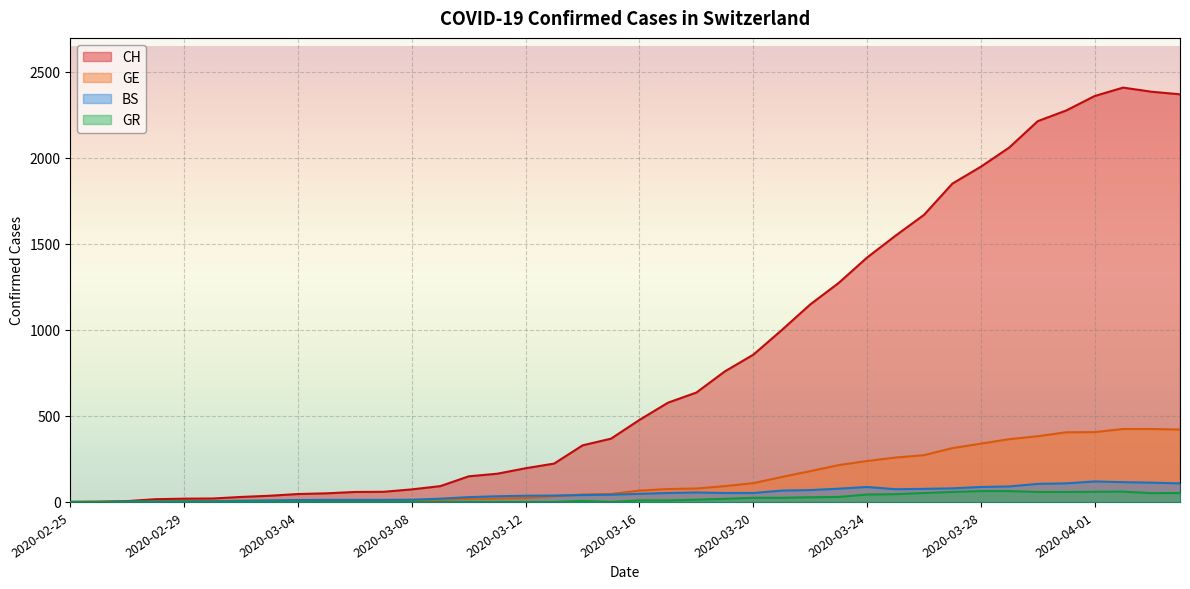

Reading left to right, extract all data points from this chart.

CH: 0	1	5	16	19	20	29	36	46	50	58	59	73	92	149	164	196	223	329	368	477	577	636	759	856	999	1148	1273	1421	1548	1669	1851	1949	2061	2214	2276	2360	2409	2385	2370
GE: 0	1	1	2	3	3	3	4	4	5	7	7	9	13	18	20	23	33	43	46	66	75	78	92	109	145	179	214	238	258	272	313	339	365	382	405	406	424	424	421
BS: 0	0	3	3	4	4	7	9	11	12	12	12	13	19	28	33	36	37	40	42	47	52	55	52	52	66	69	77	87	74	76	79	87	90	105	108	119	115	112	108
GR: 0	0	0	0	0	0	0	0	0	0	0	0	0	0	0	0	0	0	6	0	9	9	13	18	24	24	27	29	43	45	52	58	63	63	58	58	59	60	51	52